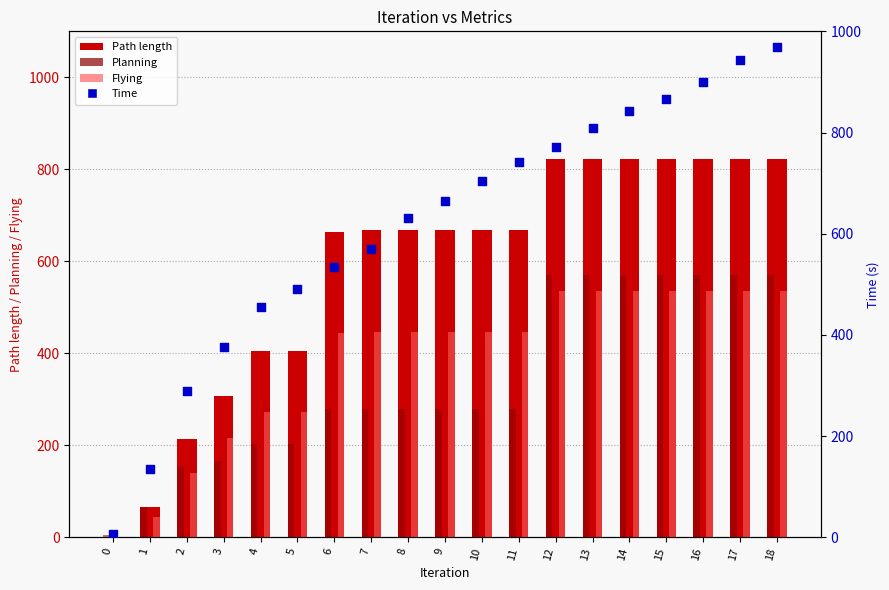

Which series has the largest total across all categories?

Time